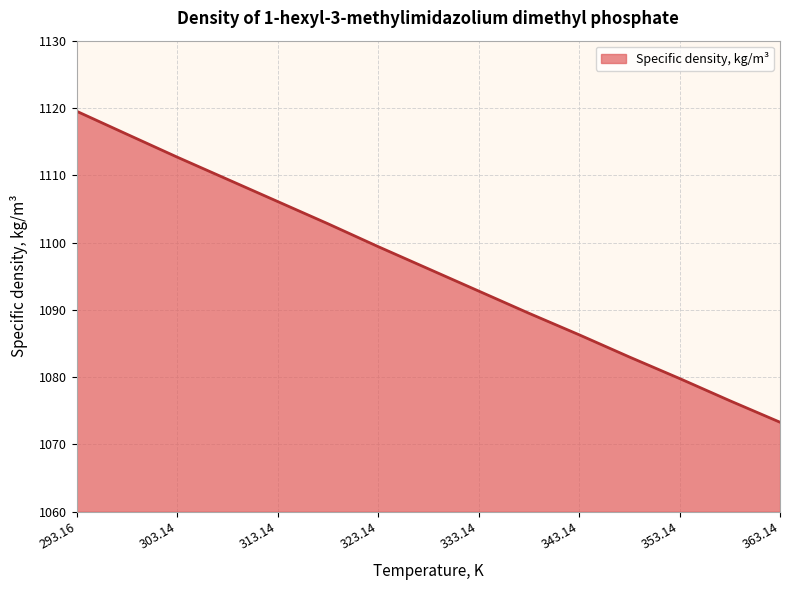

What is the difference between the maximum and minimum values?

46.2